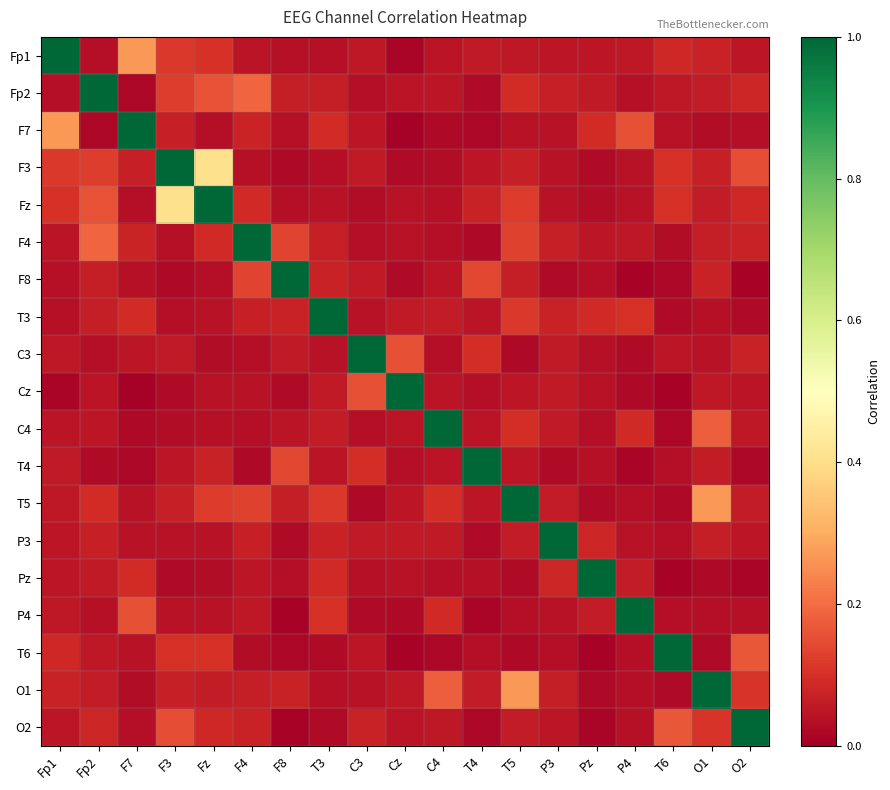

What is the total value across all series at P3?

1.9